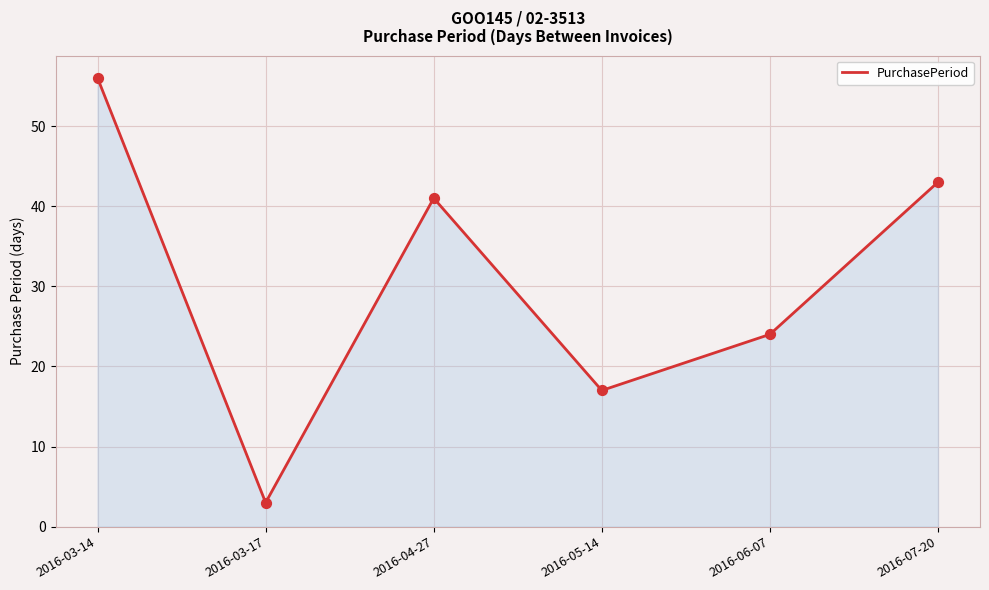

What is the change in value from 2016-04-27 to 2016-07-20?

+2